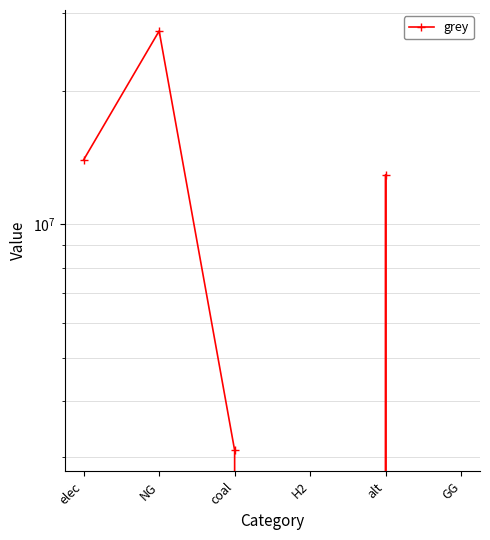

Where is the first local minimum?

H2